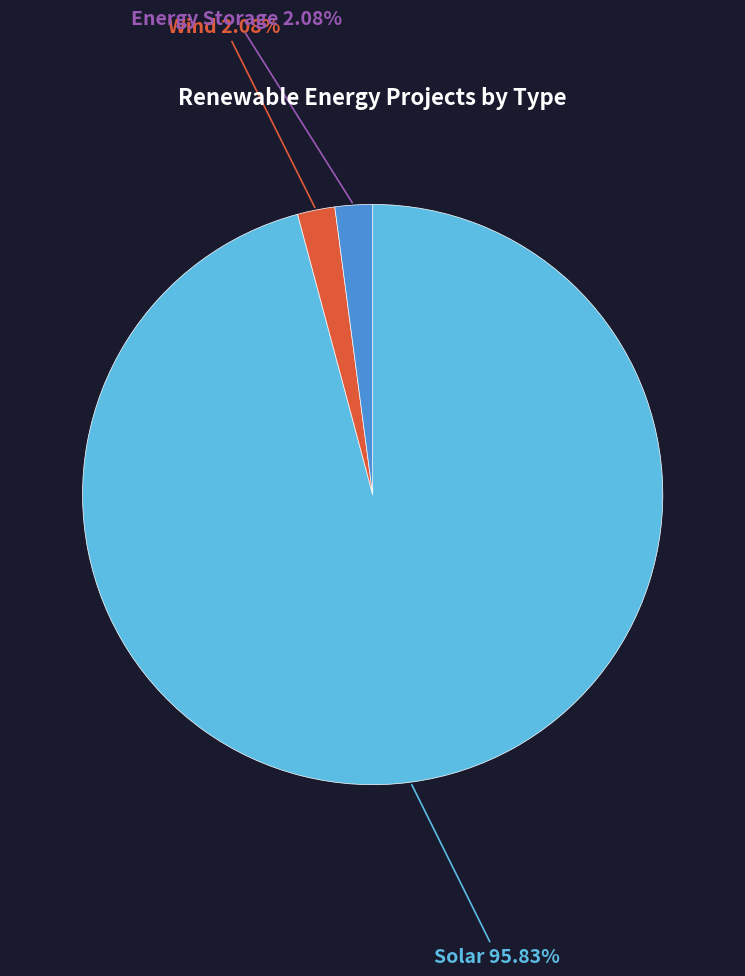

Count the number of slices in the pie.

3